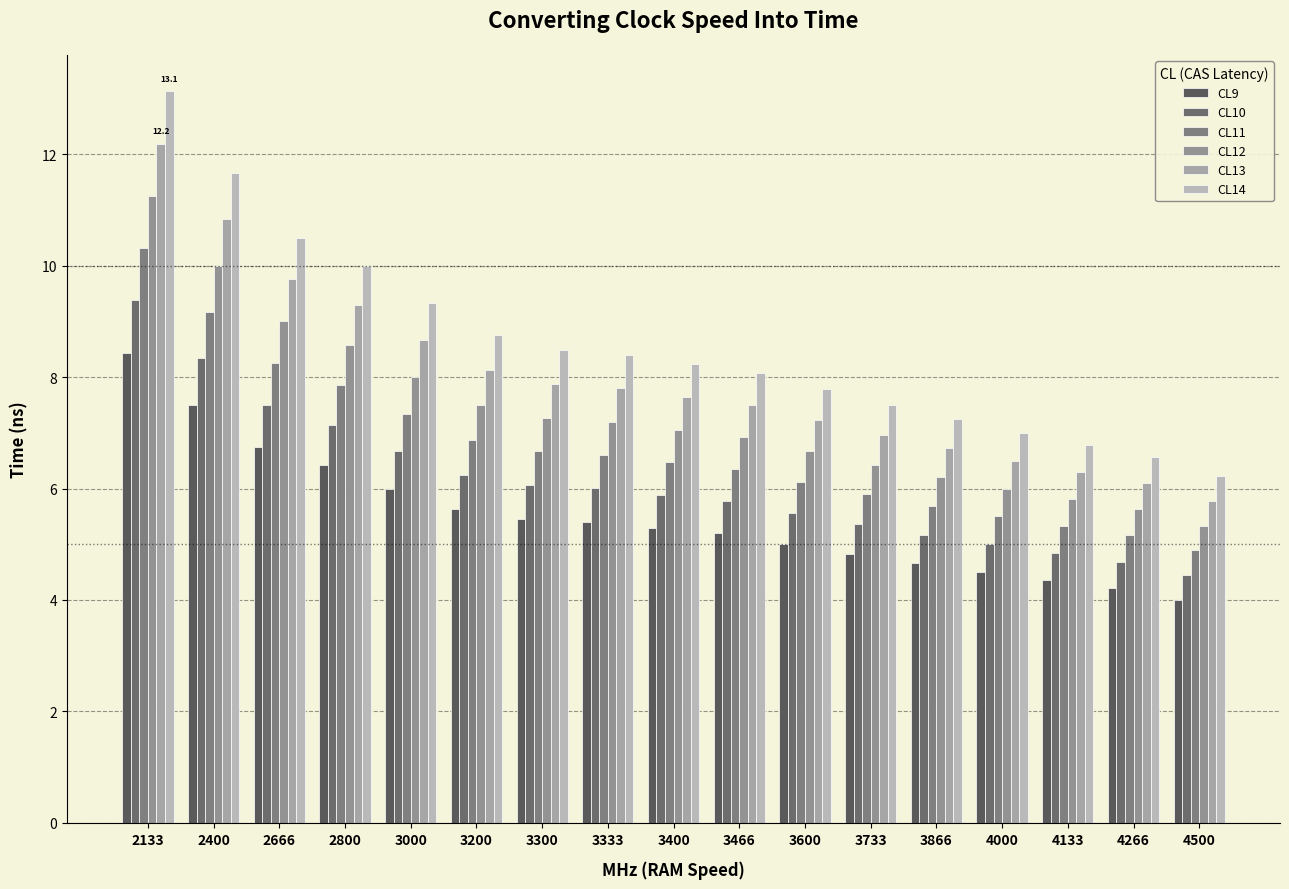

What is the difference between the maximum and minimum values in the CL13 series?

6.4